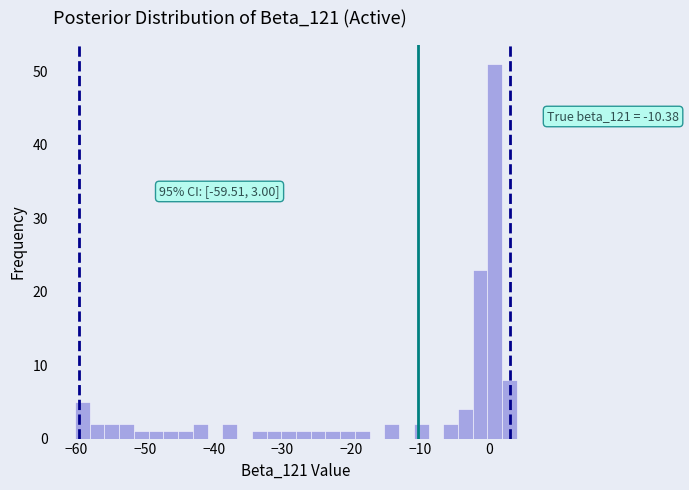

Read against the x-axis, roughly where is the centre of the tallest bar?

1